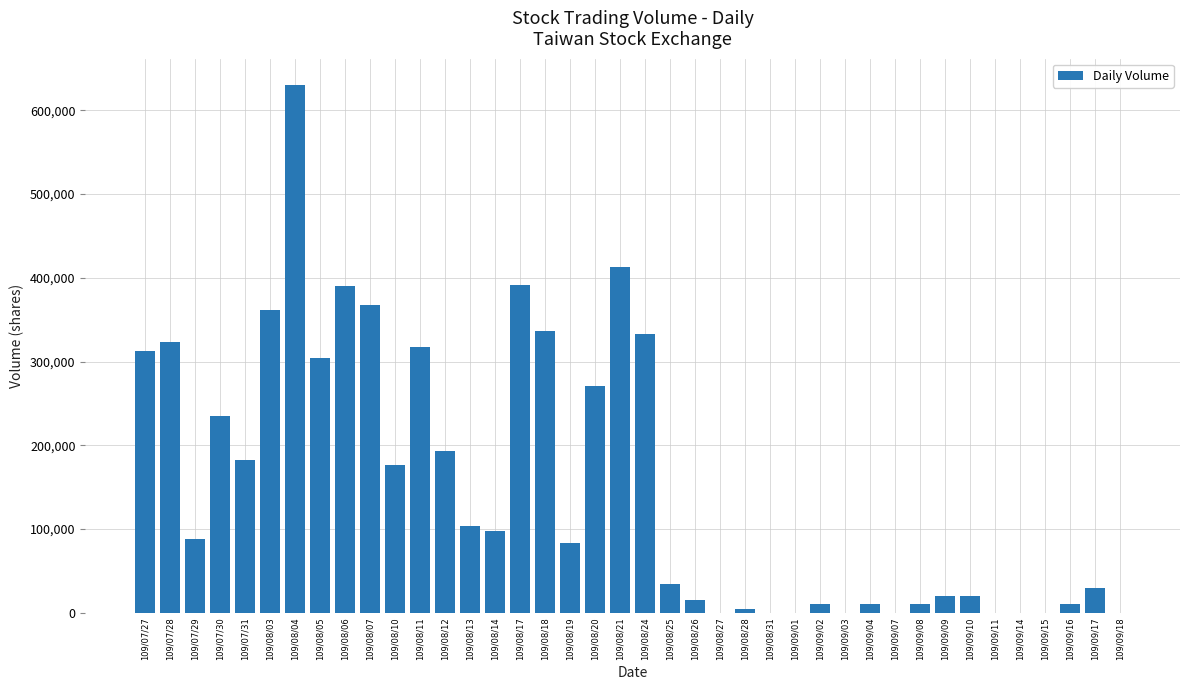

The chart shows a value of 417597 at 109/08/05. True or false?

False